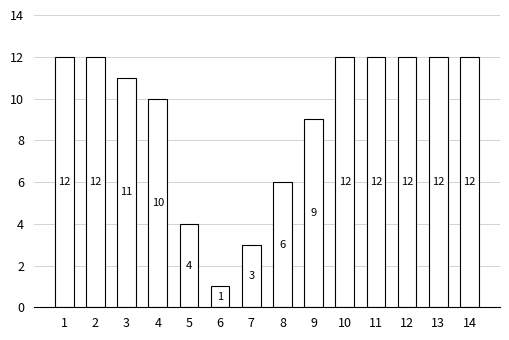

What is the difference between the values at 9 and 7?

6